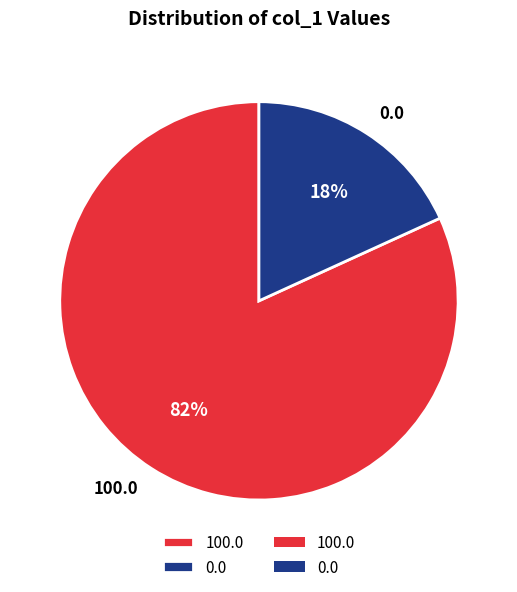

The 0.0 slice represents 18% of the pie. True or false?

True